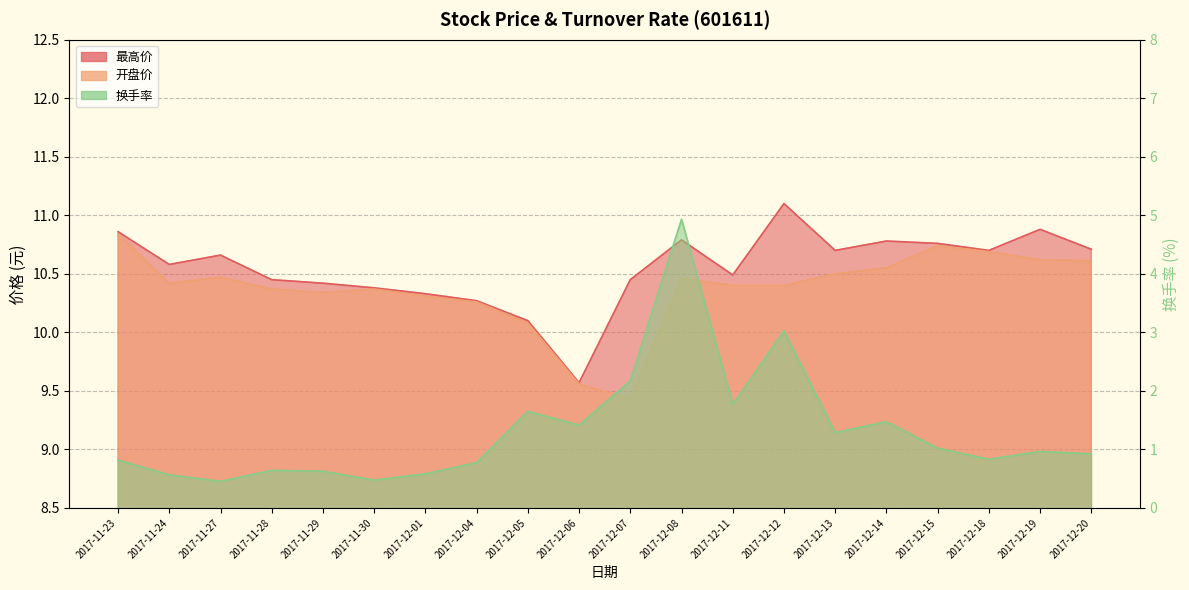

What is the difference between the second highest and second lowest values in the 最高价 series?

0.8